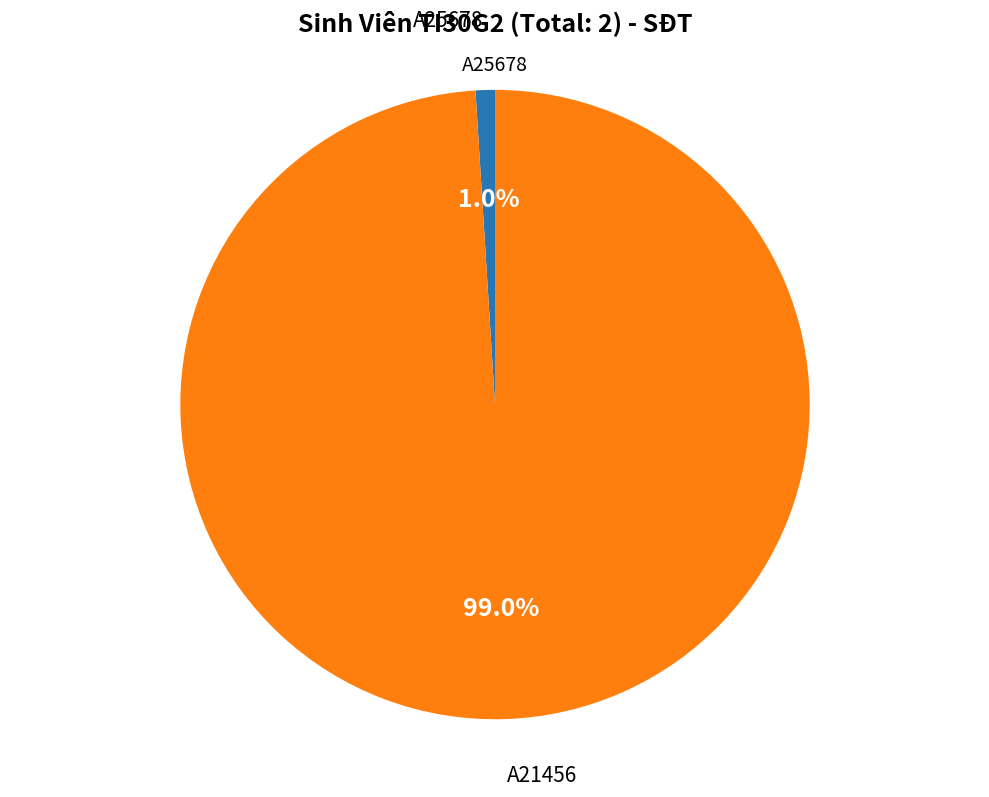

Does any single category account for the majority?

Yes